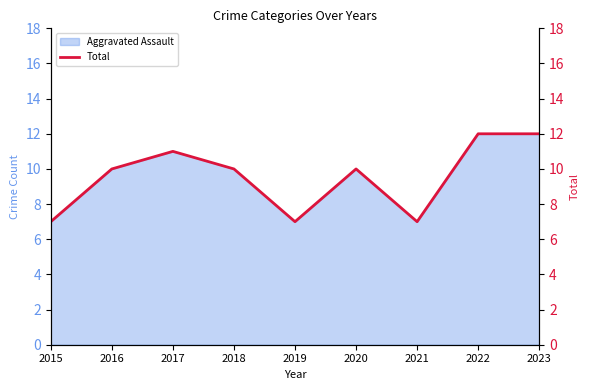

What is the ratio of the value at 2015 to the value at 2023?

0.6